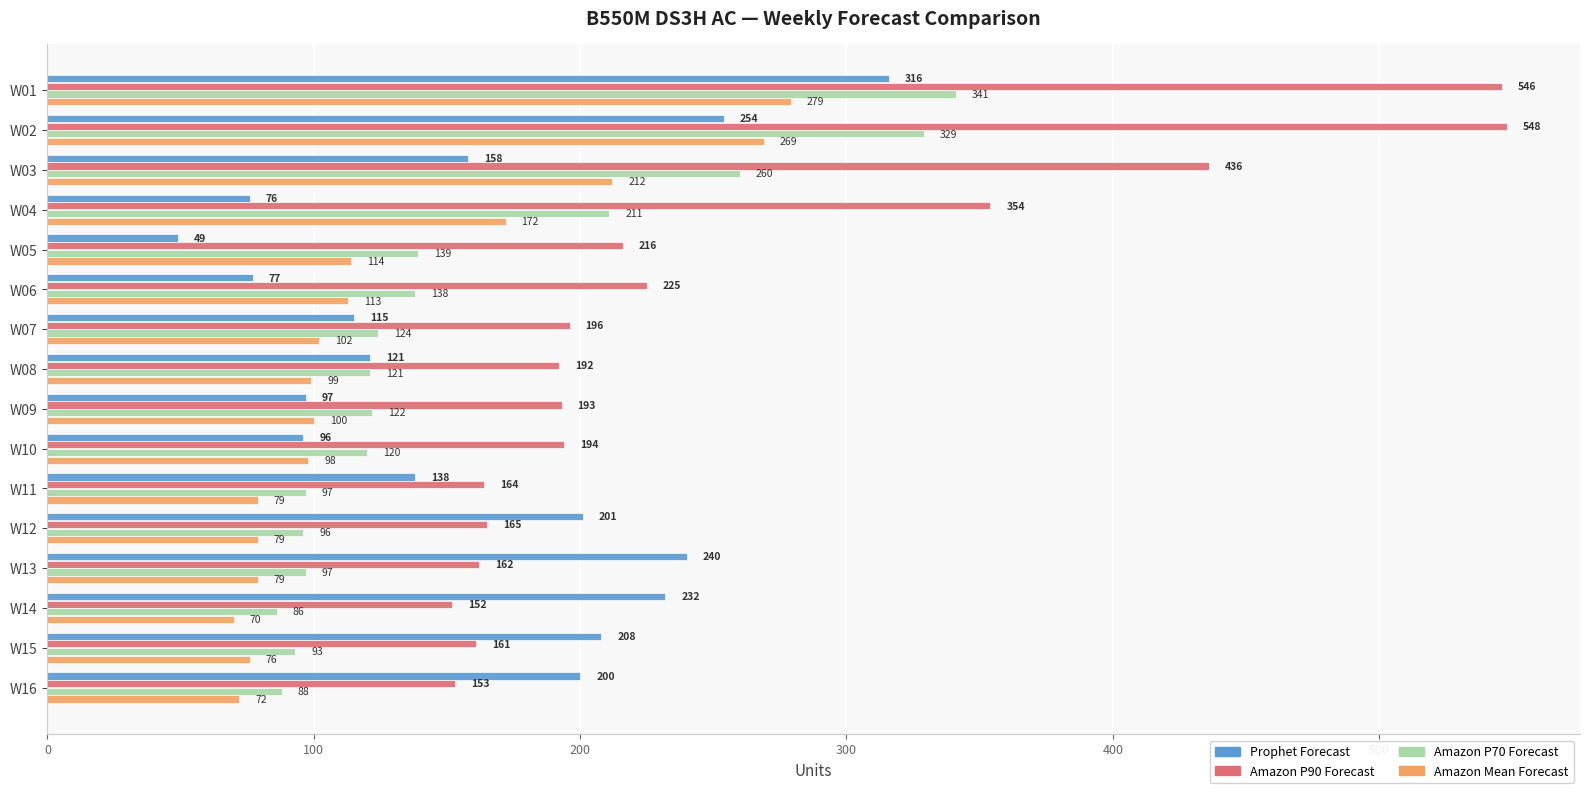

Which category has the lowest value across all series?

W05